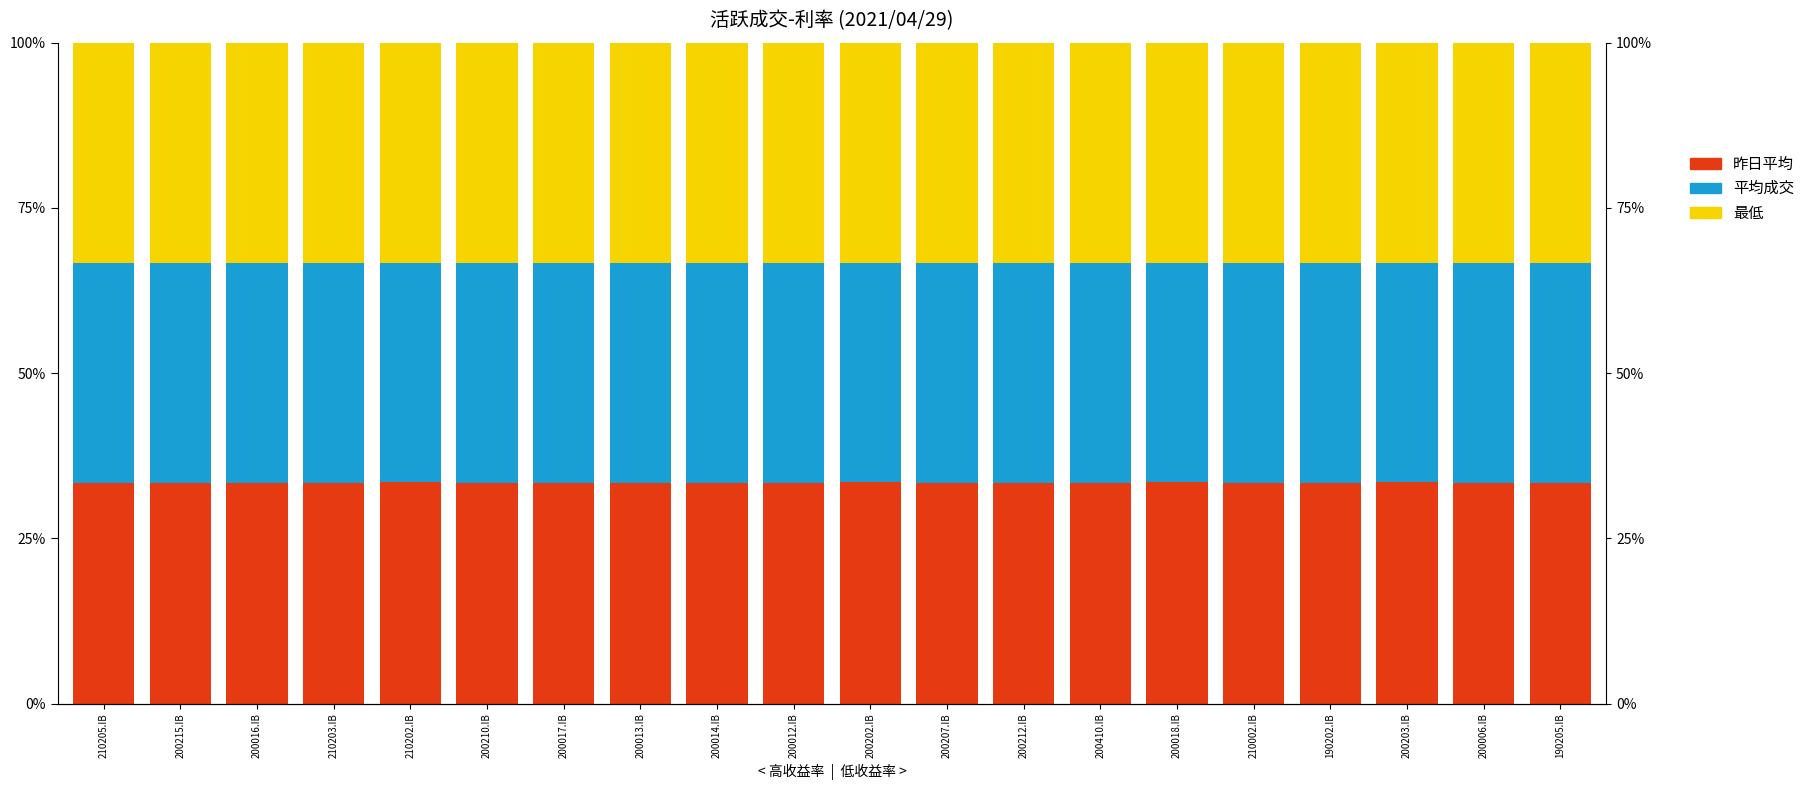

What is the greatest value displayed?

33.5